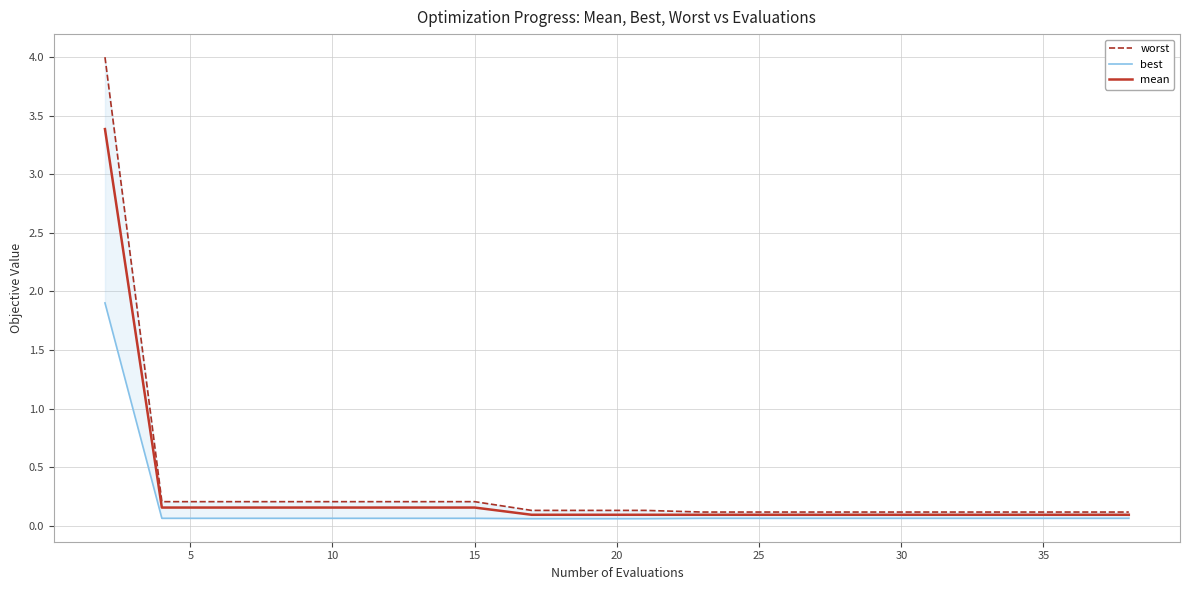

Does the chart have visible grid lines?

Yes